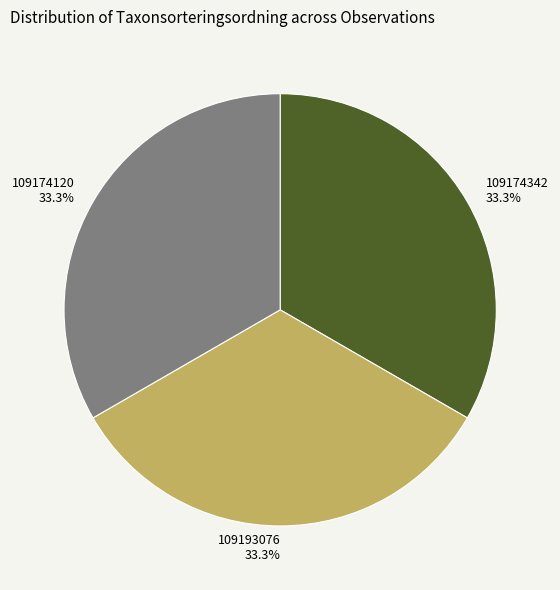

Is the sum of 109193076 and 109174342 greater than half?

Yes